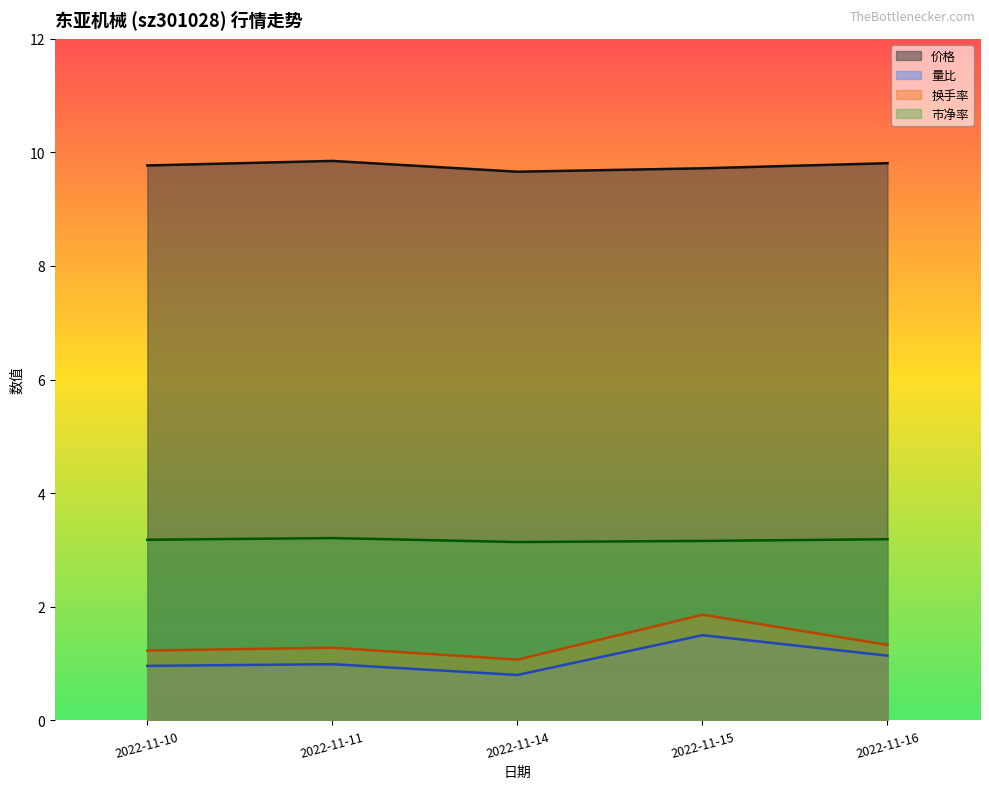

Which series has the widest spread of values?

换手率